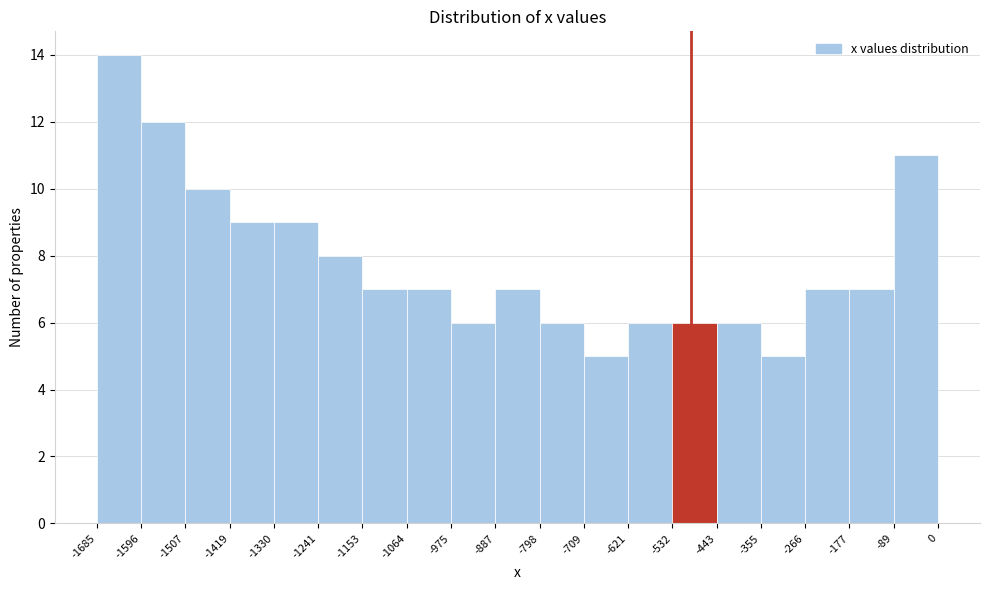

What is the height of the bar covering -355 to -266 on the x-axis? The values are not printed on the chart, so give them approximately, as read against the axis.

5